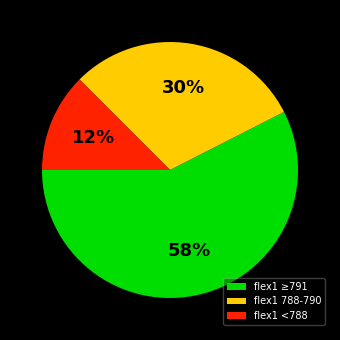

Rank the categories by value from highest to lowest.

flex1 ≥791, flex1 788-790, flex1 <788